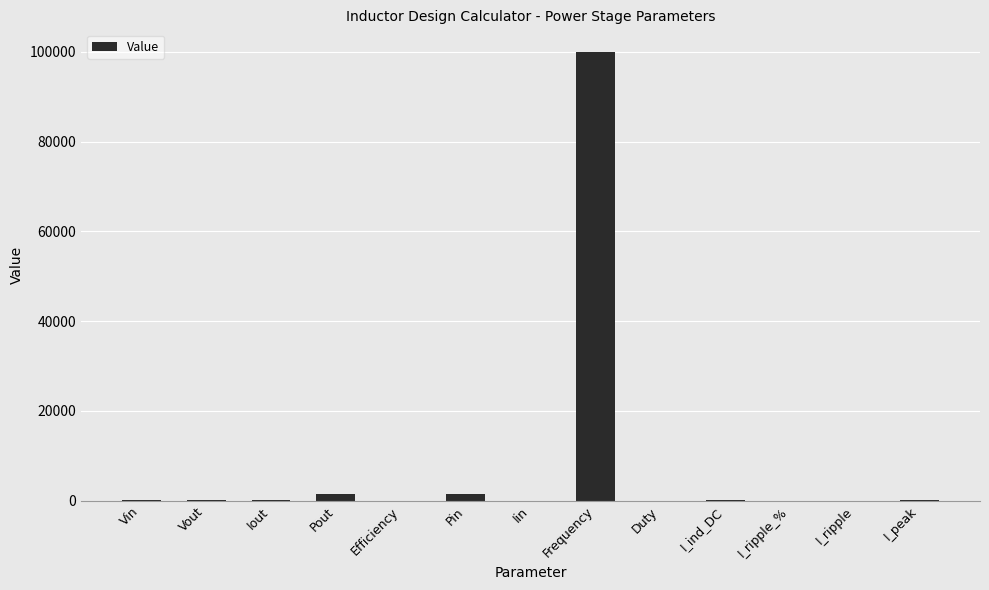

What is the sum of all values?

103459.4